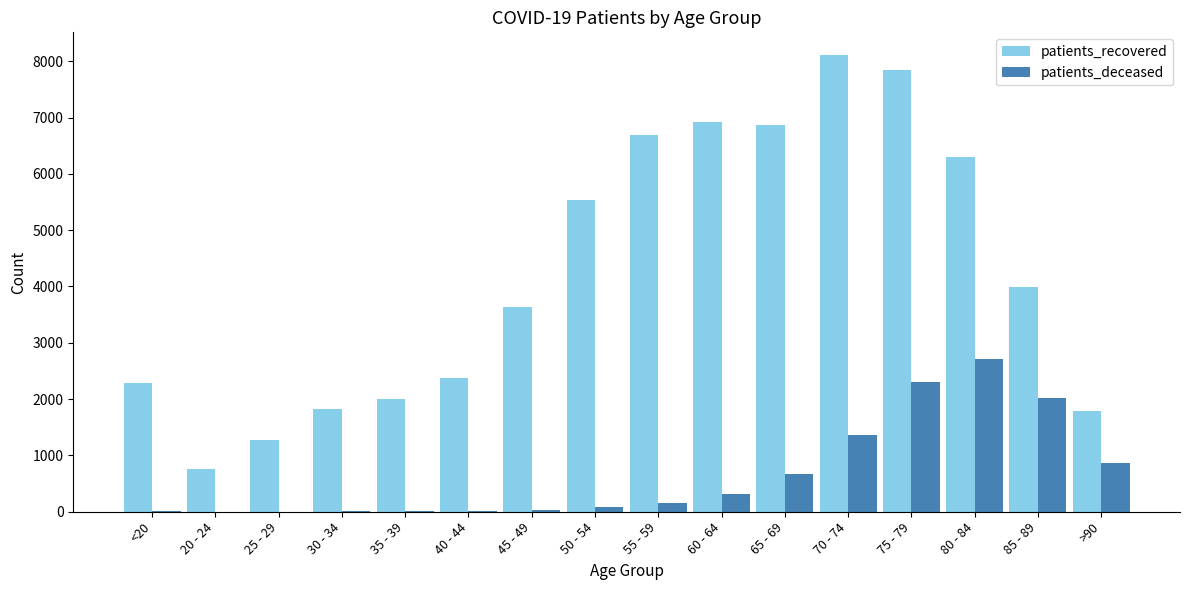

The value of patients_recovered at 45 - 49 is 3641. True or false?

True